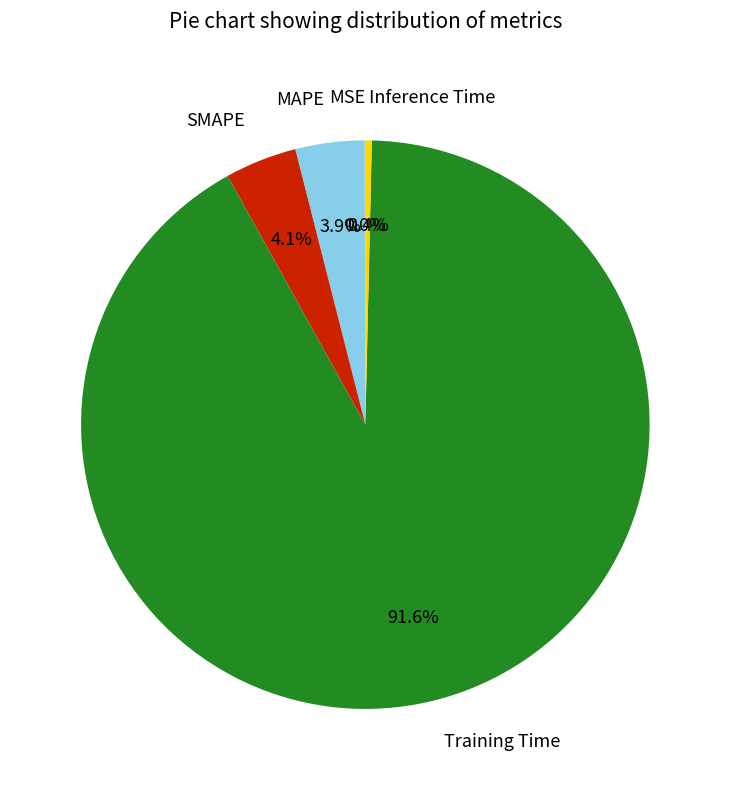

Between Inference Time and SMAPE, which is larger?

SMAPE